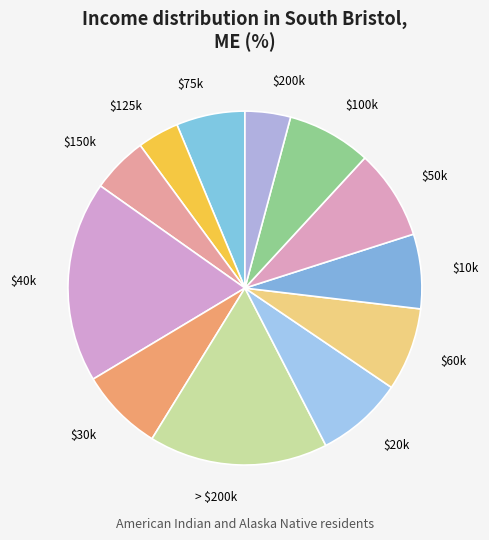

The $20k slice represents 1% of the pie. True or false?

False